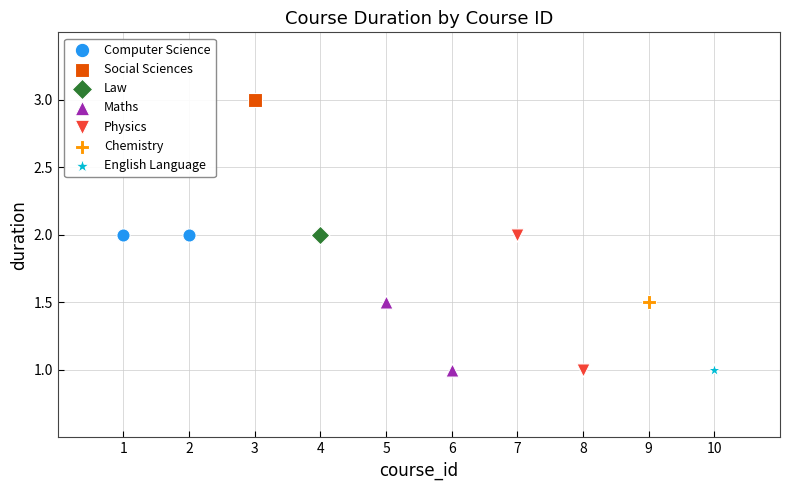

What are all the series names shown in the legend?

Computer Science, Social Sciences, Law, Maths, Physics, Chemistry, English Language